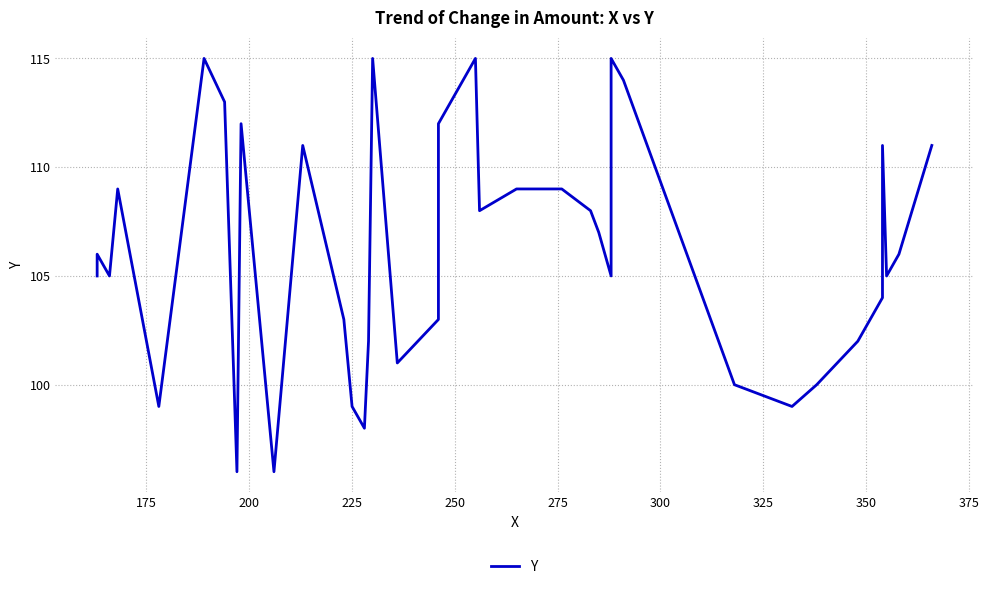

True or false: the data shows 55 at 17.

False